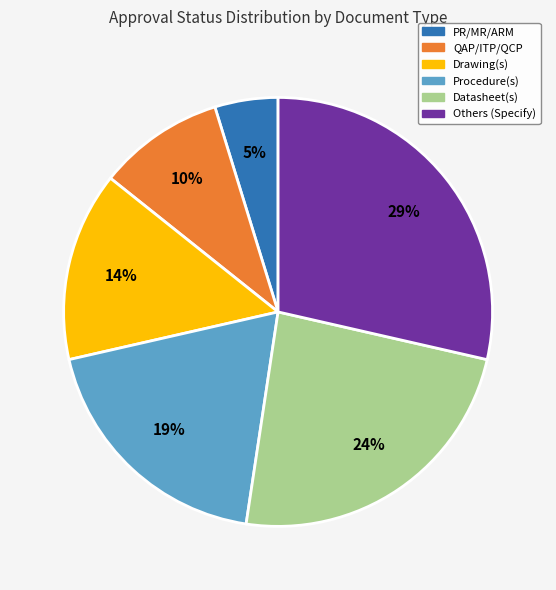

To the nearest percent, what is the combined percentage of QAP/ITP/QCP and Procedure(s)?

29%